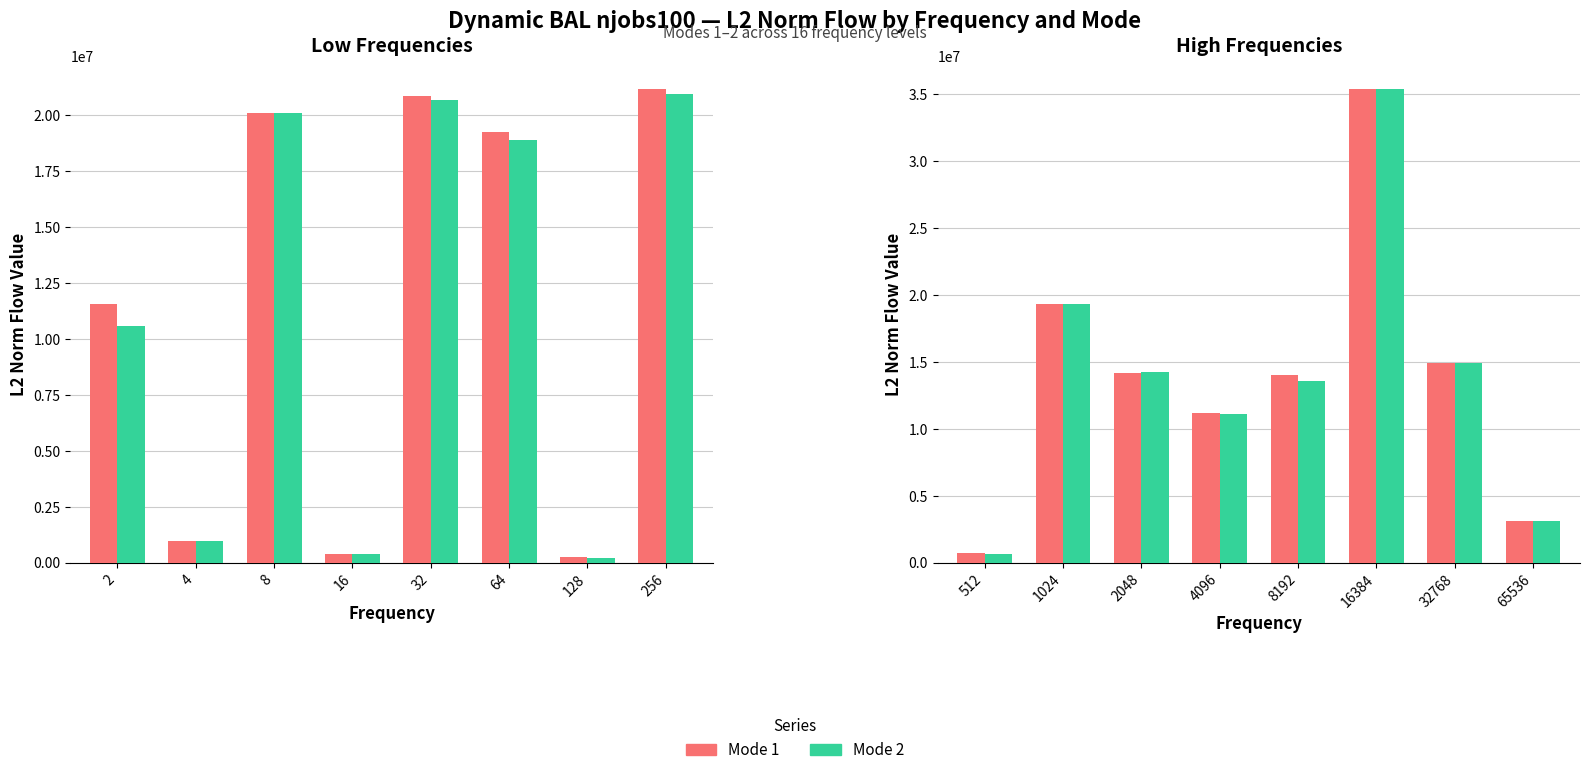

What is the difference between the maximum and minimum values in the Mode 1 series?

34647559.1